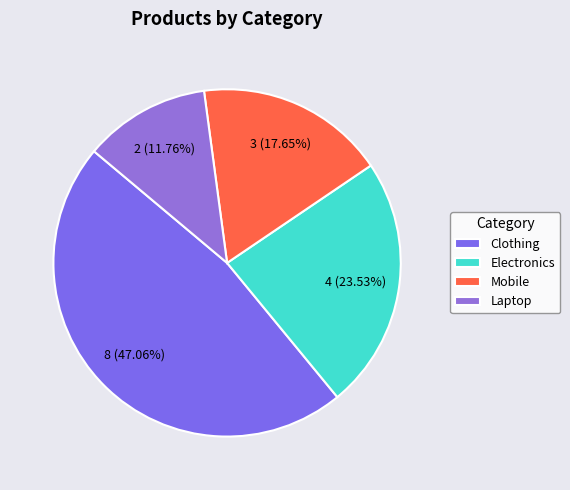

Count the number of slices in the pie.

4